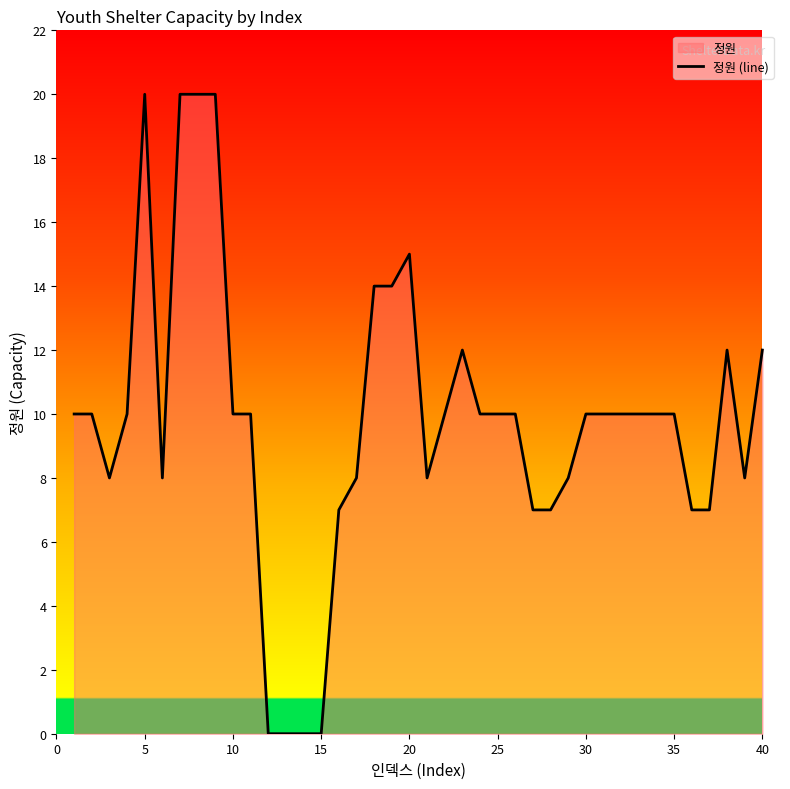

Count the number of values greater than 10.

10